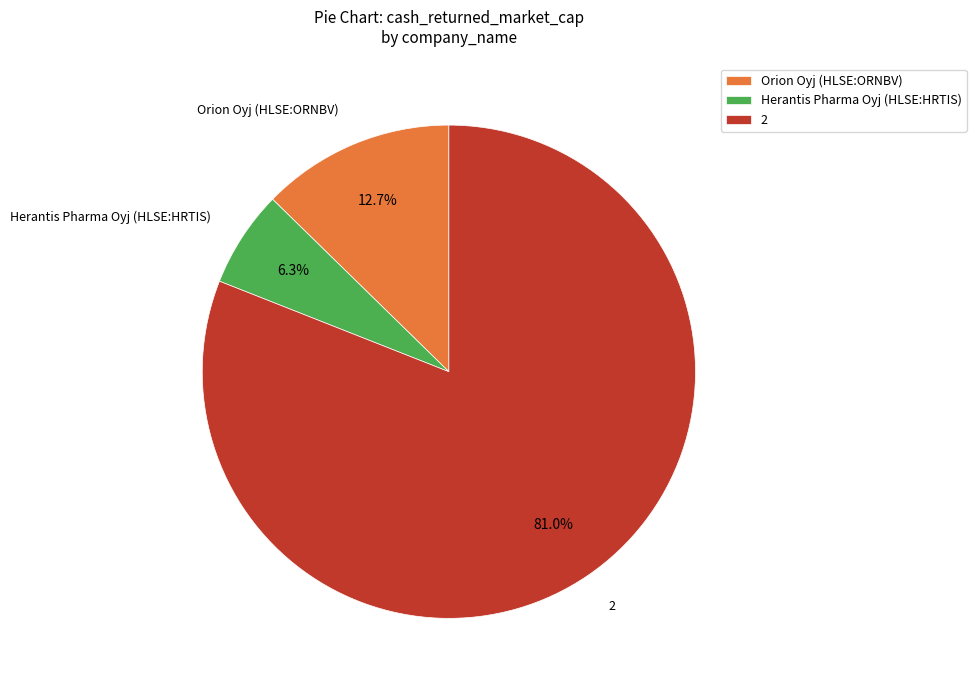

Do Orion Oyj (HLSE:ORNBV) and Herantis Pharma Oyj (HLSE:HRTIS) together represent more than half of the pie?

No